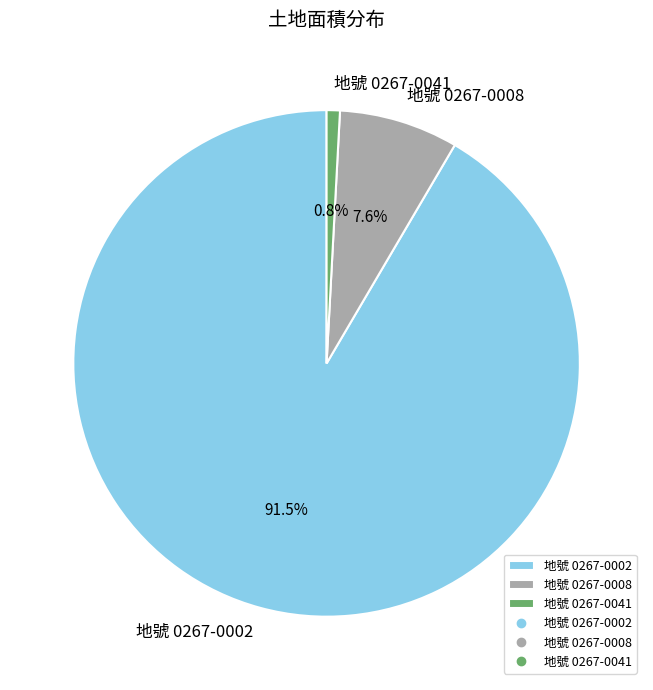

Approximately how many times larger is the value at 地號 0267-0008 compared to 地號 0267-0041?

9.0